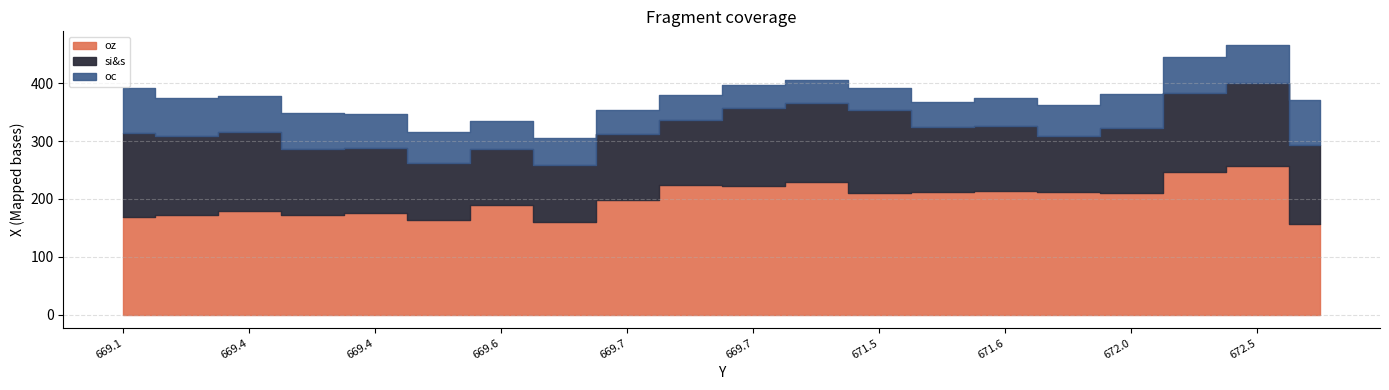

What is the difference between the oc values at 671.466334398 and 671.586361548?

5.6